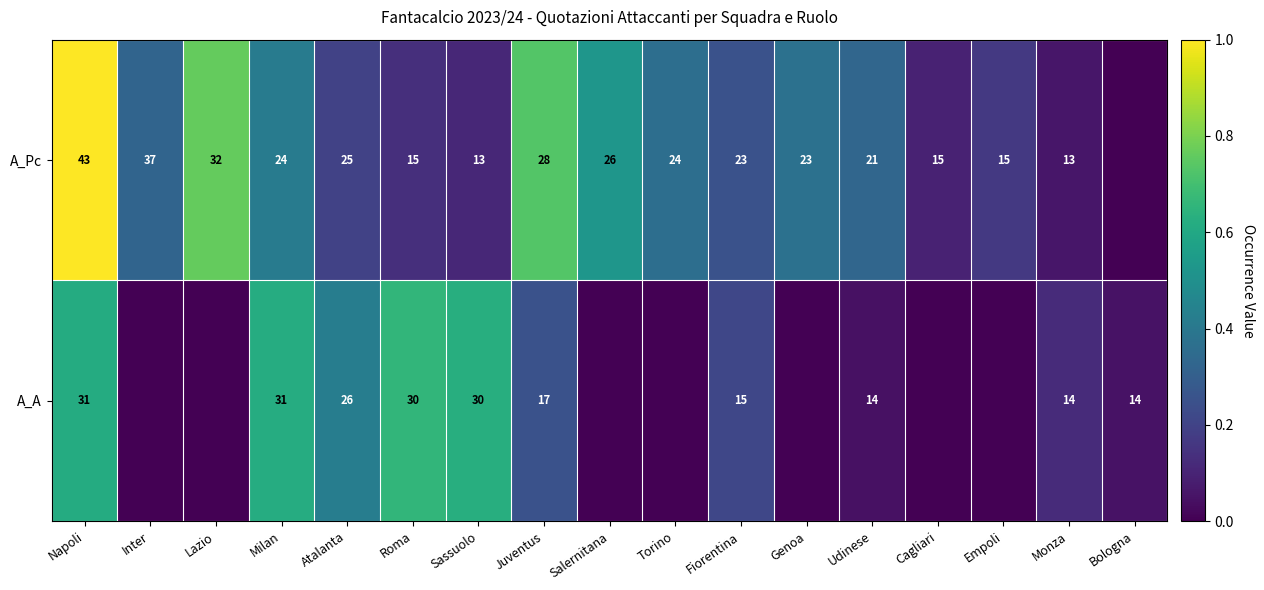

What is the total value across all series at Milan?

55